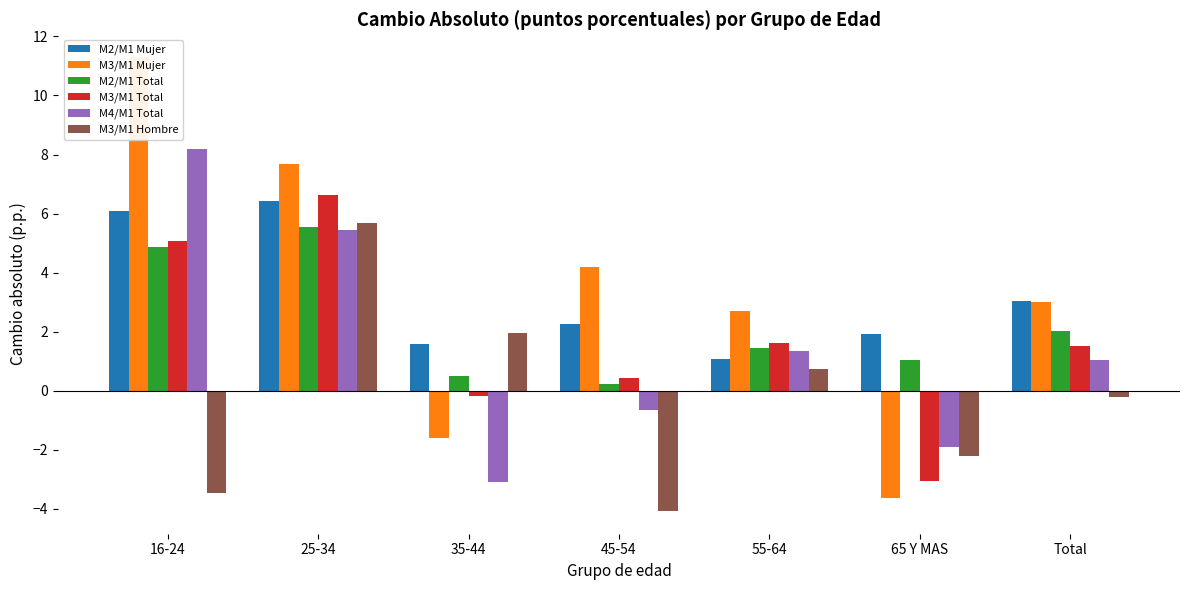

The M3/M1 Total series shows 0.6 at 45-54. True or false?

False